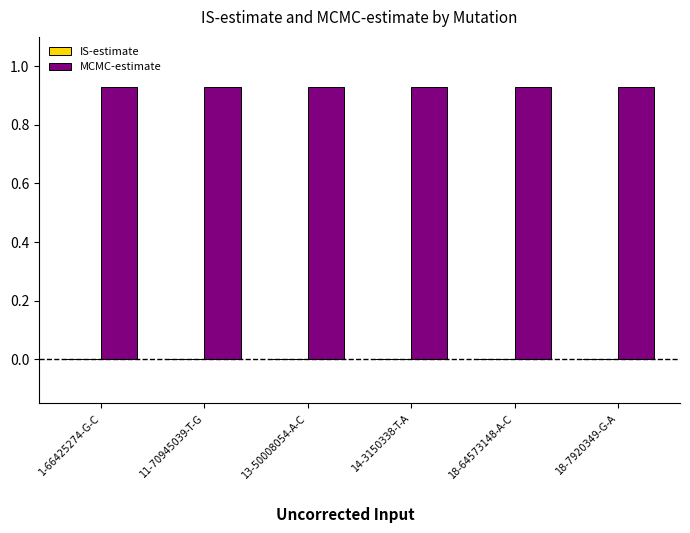

At 14-3150338-T-A, list the series in order from largest to smallest.

MCMC-estimate, IS-estimate